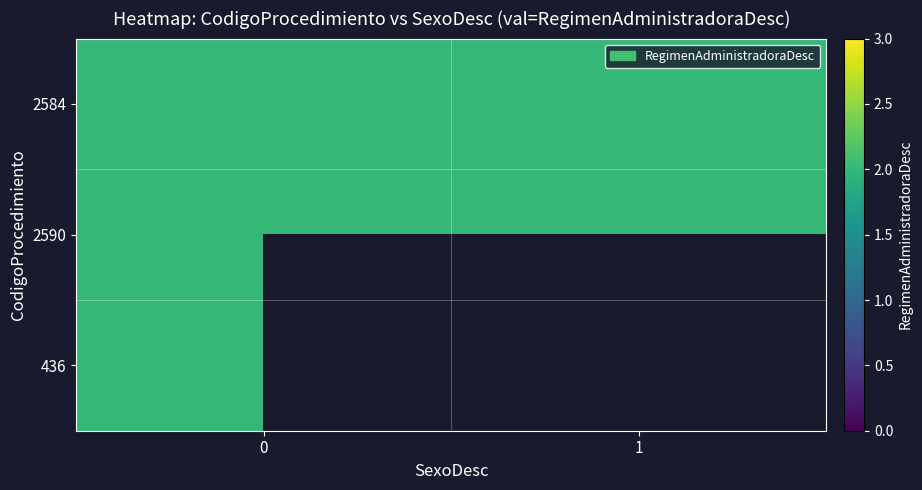

The value of 2584 at 1 is 2. True or false?

True